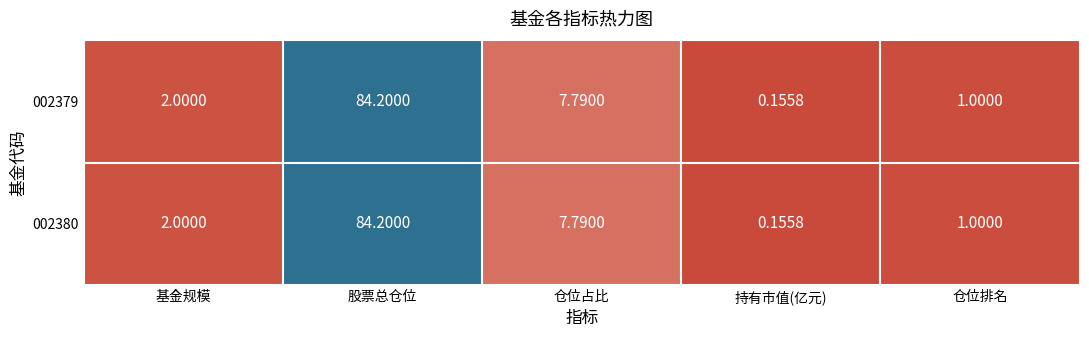

At which label is 002380 closest to 42?

仓位占比